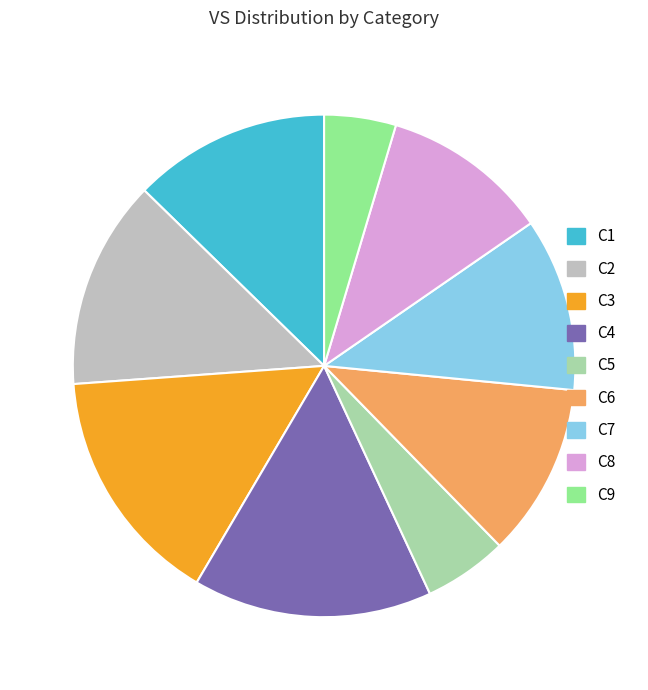

Count the number of slices in the pie.

9